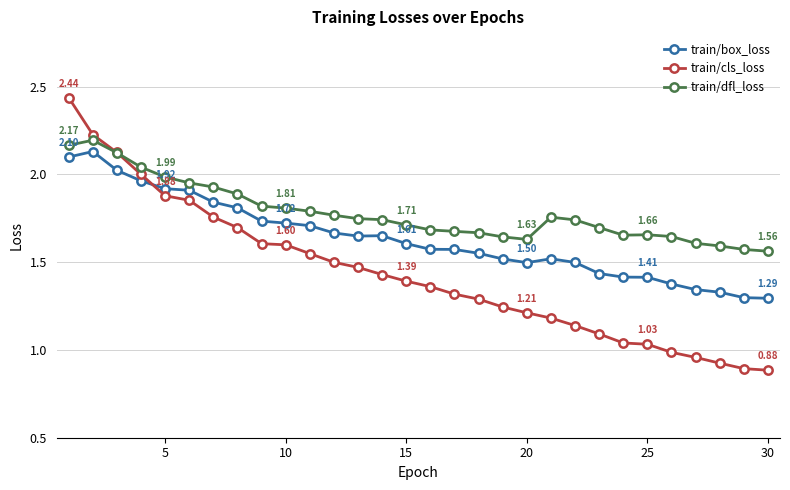

Which series has the largest total across all categories?

train/dfl_loss